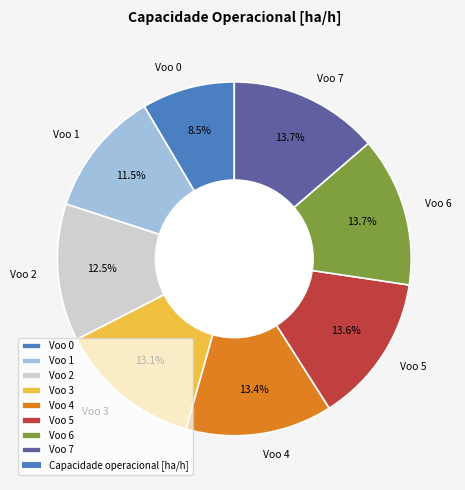

How many slices are in this pie chart?

8